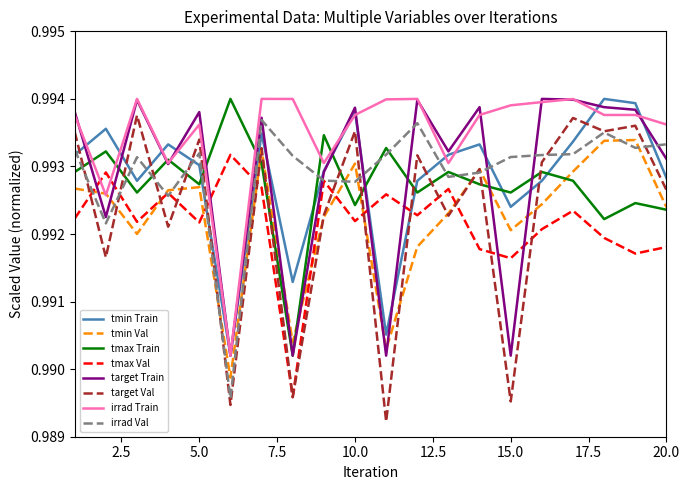

How many intersections are there between irrad Train and tmax Val?

4